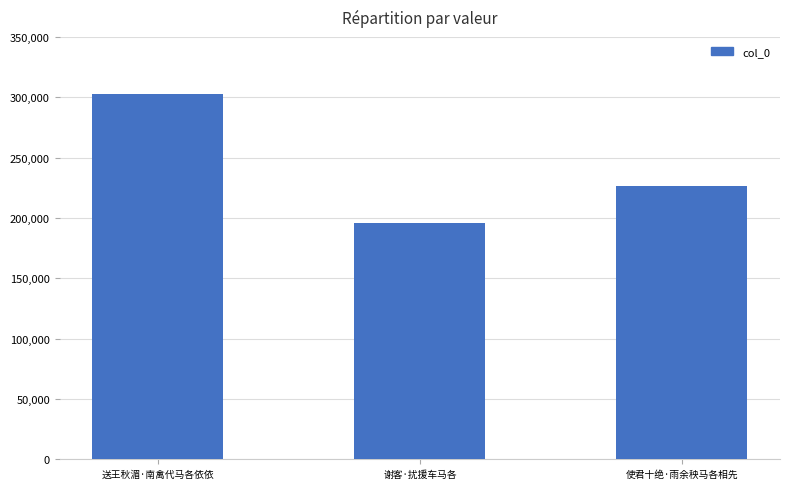

Between 送王秋湄·南禽代马各依依 and 谢客·扰援车马各, which is larger?

送王秋湄·南禽代马各依依